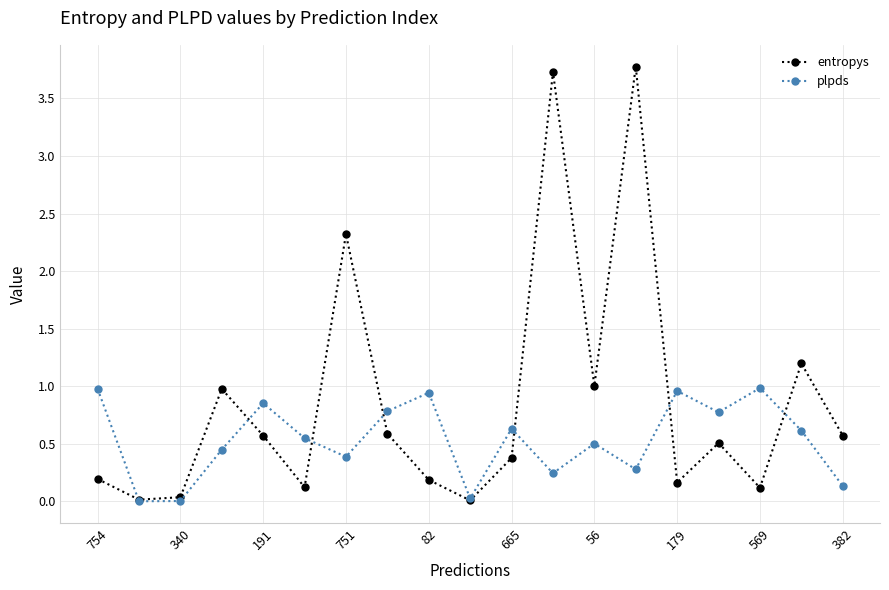

How many lines are shown in the chart?

2